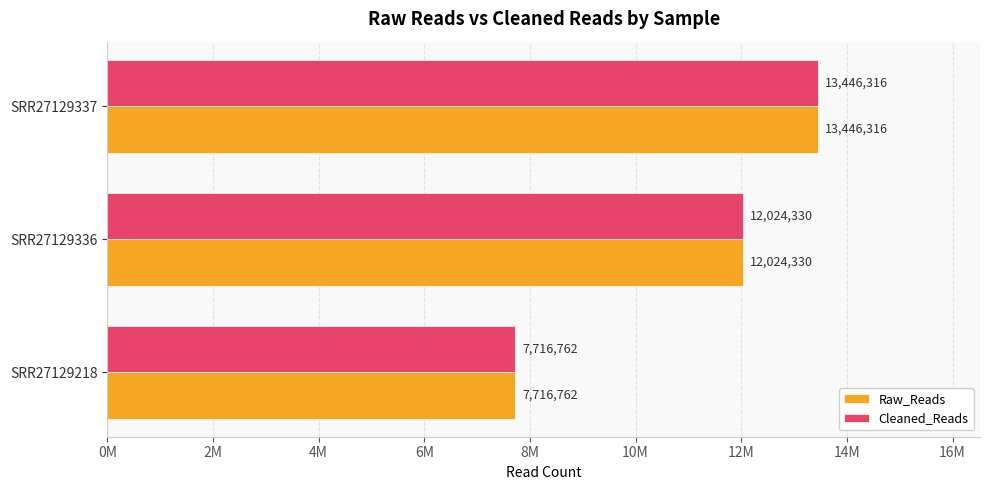

What are all the series names shown in the legend?

Raw_Reads, Cleaned_Reads